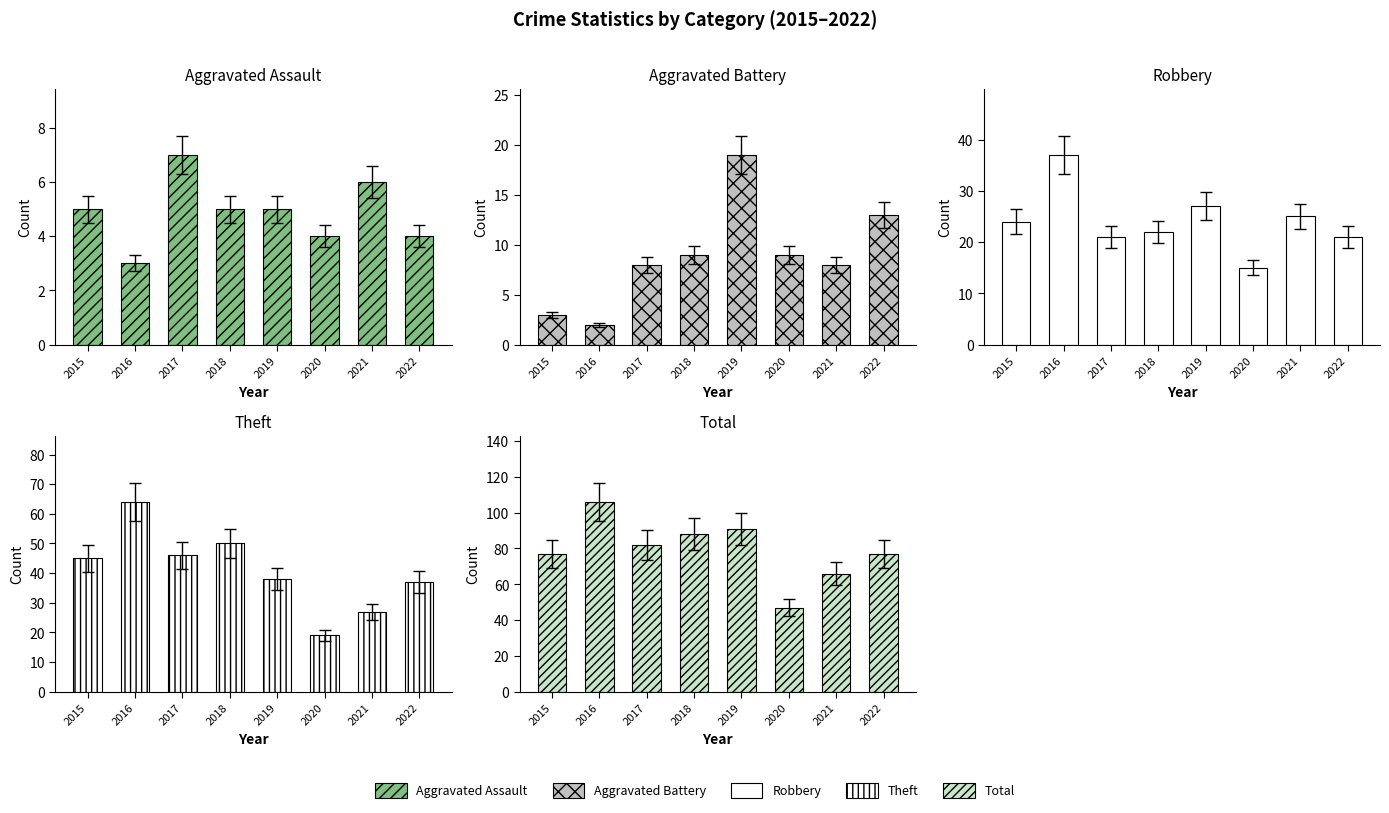

The Aggravated Battery series shows 9 at 2018. True or false?

True